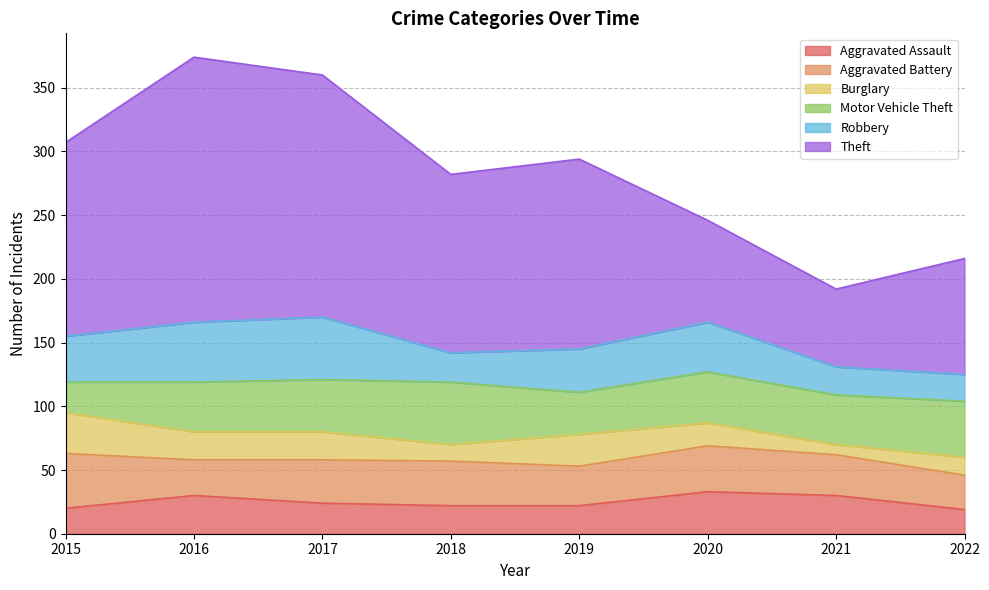

The Burglary series shows 13 at 2019. True or false?

False